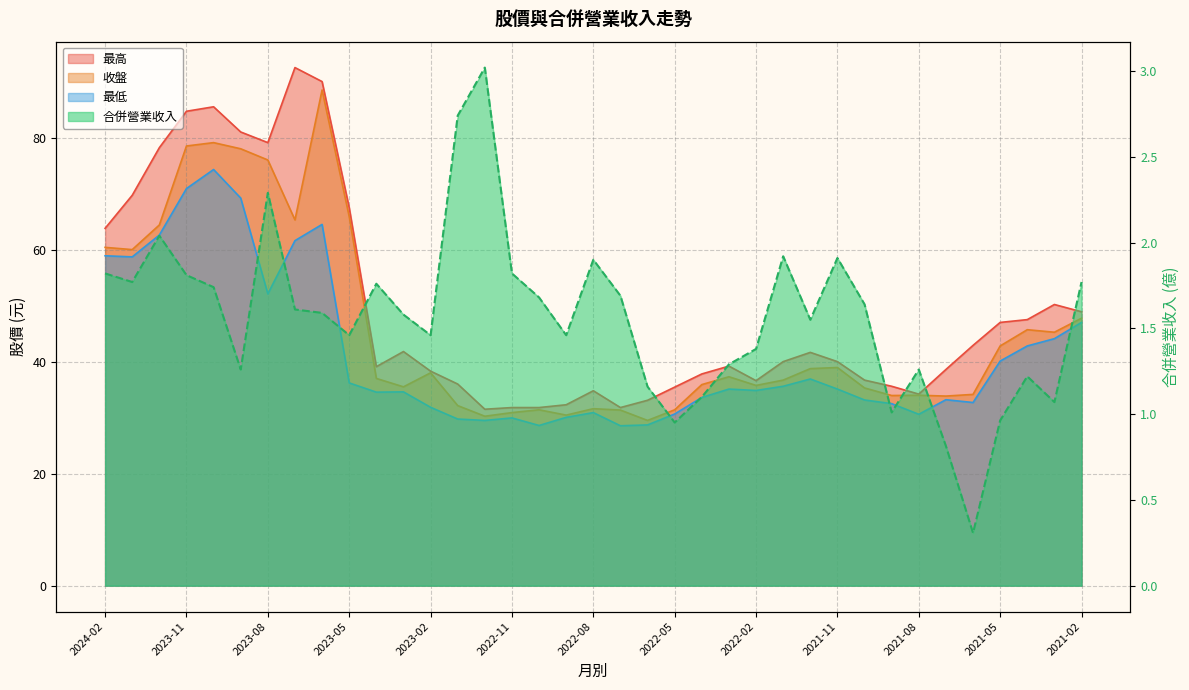

What is the difference between the second highest and minimum values in the 合併營業收入 series?

2.4